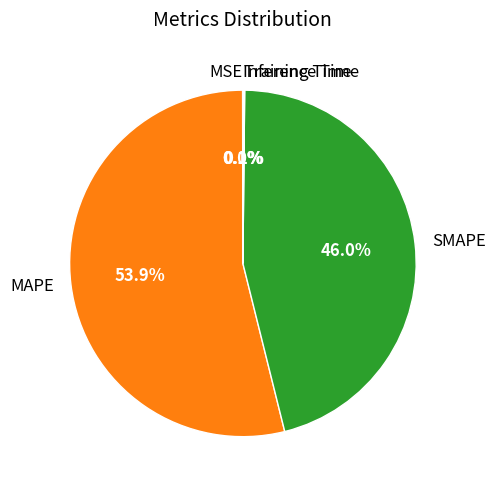

Which category has the biggest portion of the pie?

MAPE